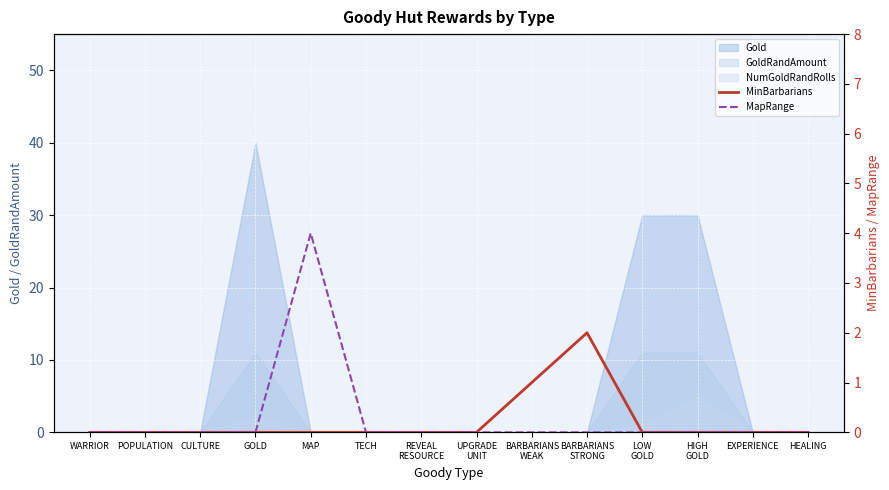

At UPGRADE
UNIT, list the series in order from smallest to largest.

MinBarbarians, MapRange